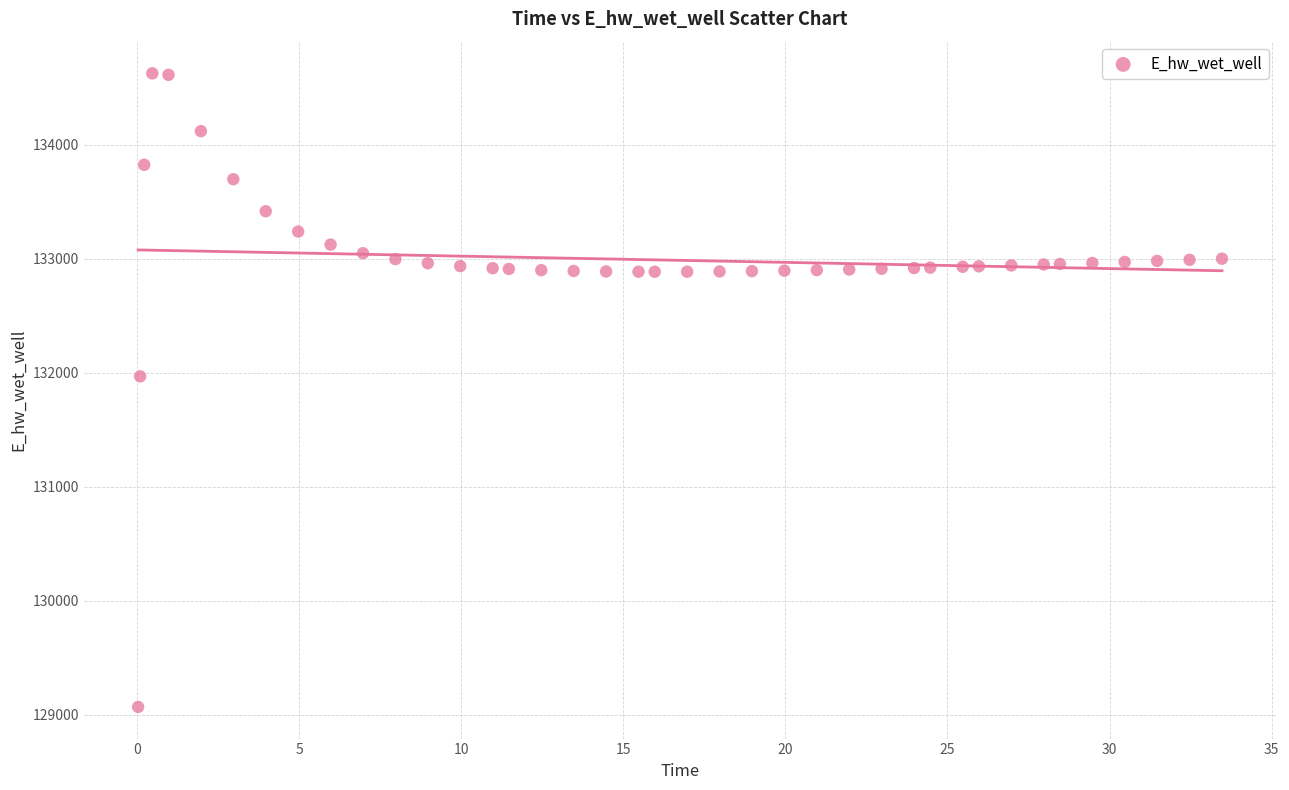

What Y value in the scatter plot is closest to 131849?

131970.0